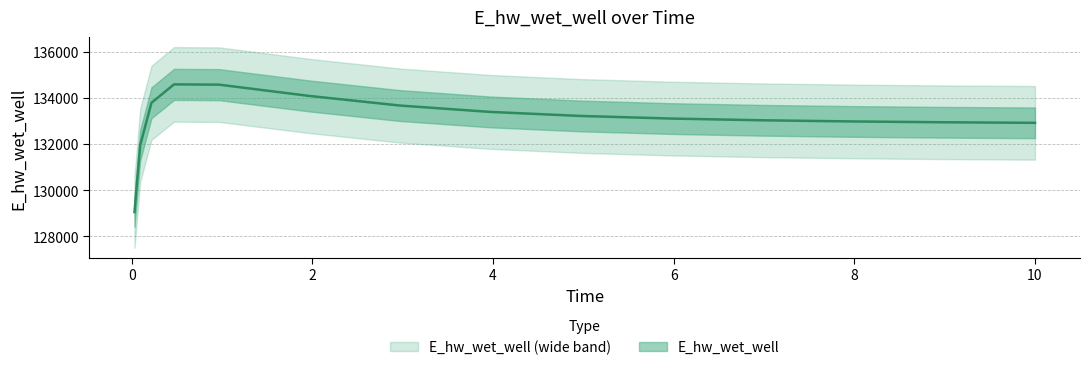

Where is the first local maximum?

0.46875